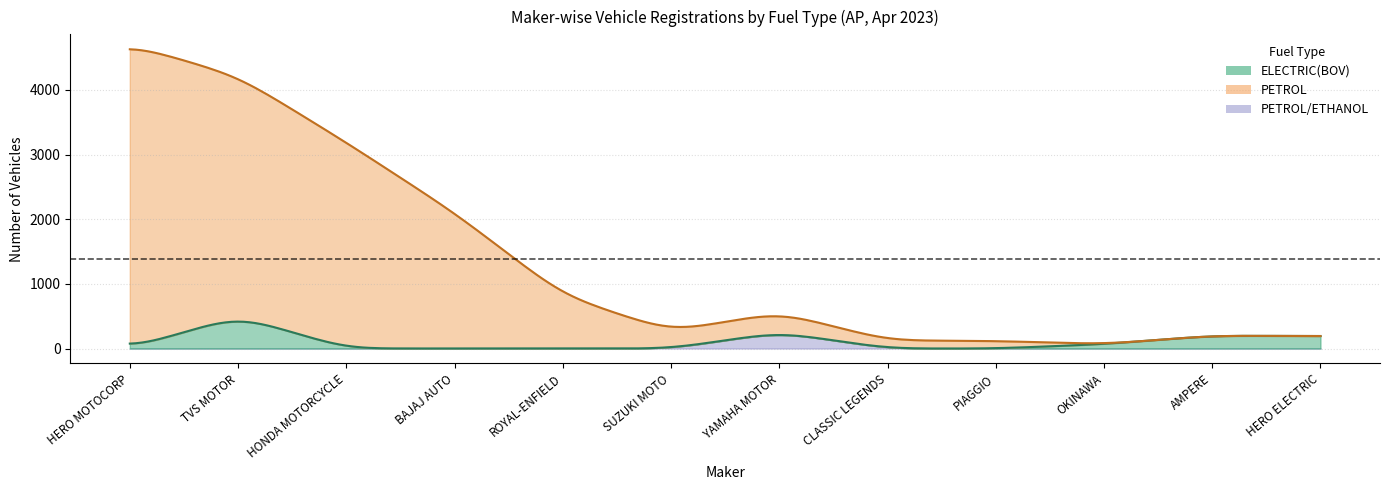

At which label does TOTAL reach its peak?

HERO MOTOCORP LTD